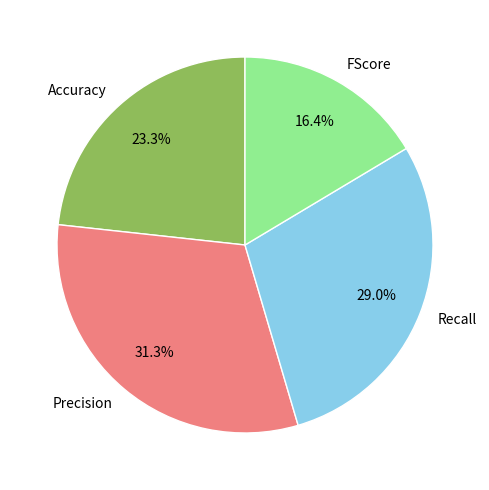

Does Accuracy represent more than half of the total?

No